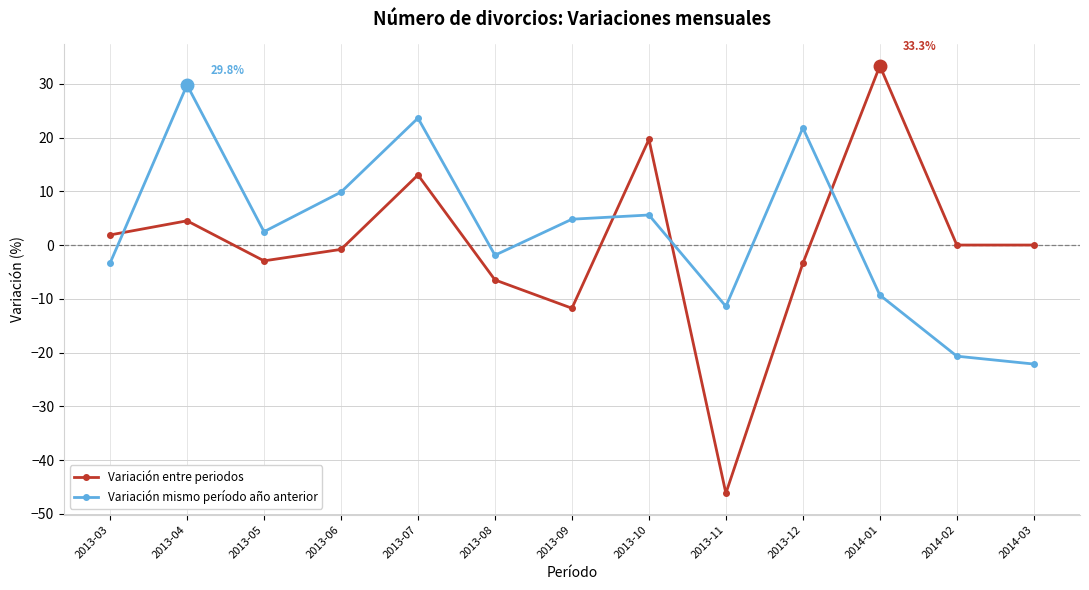

Where do Variación mismo período año anterior and Variación entre periodos first cross each other?

2013-03 and 2013-04